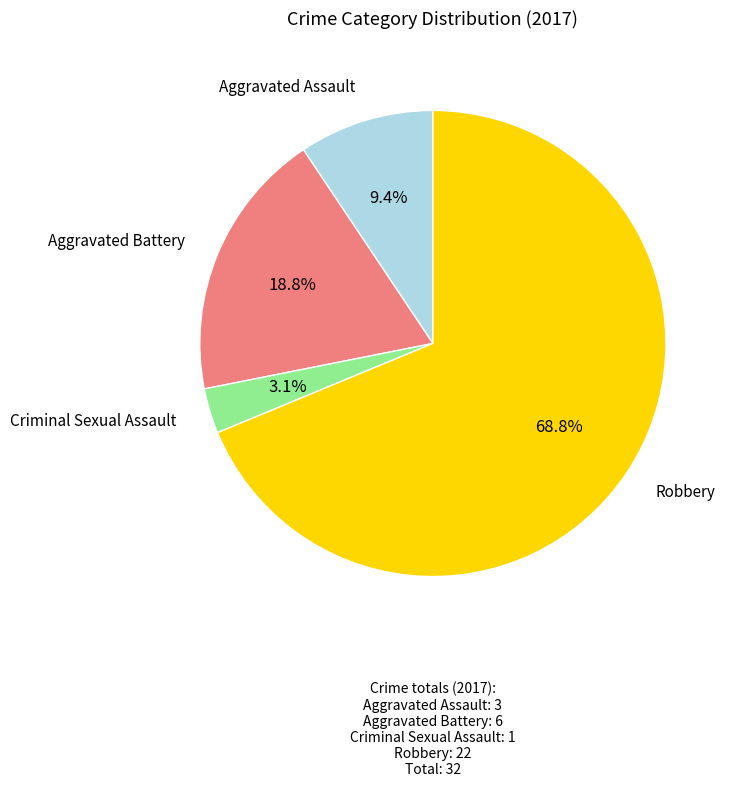

How many segments does this pie chart have?

4